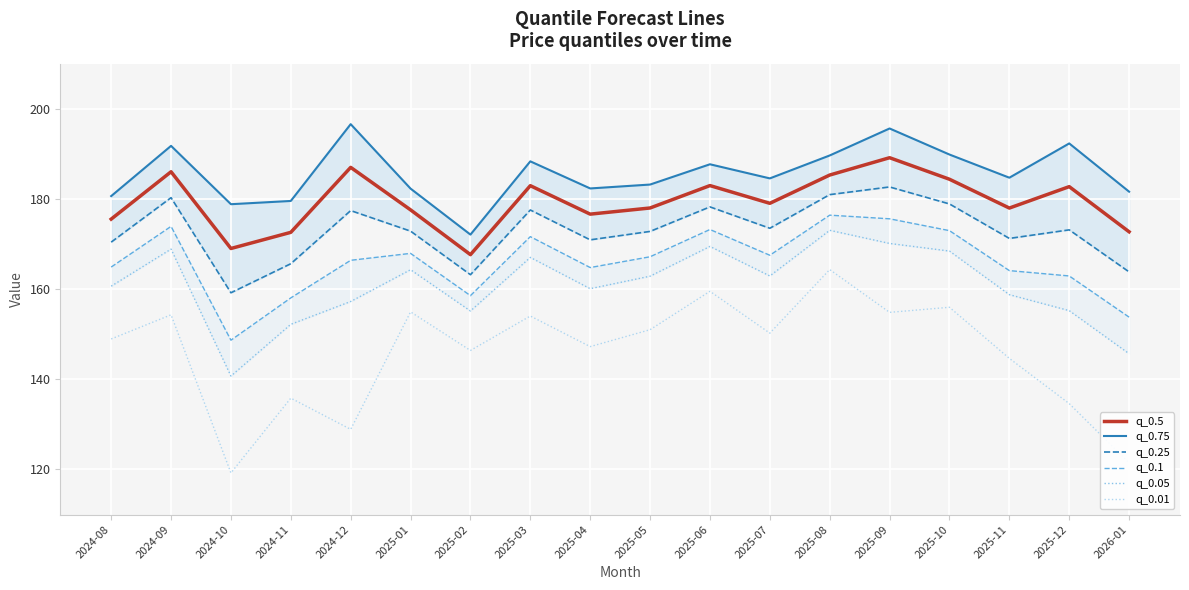

Is it true that q_0.5 equals 176.6 at 2025-04?

True